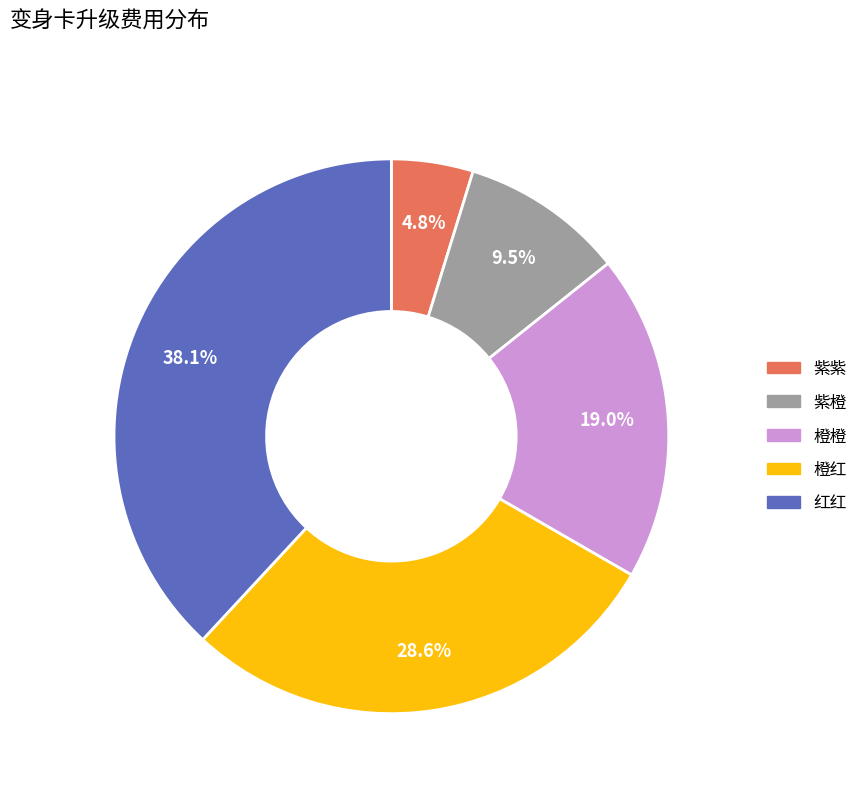

Rank the categories by value from lowest to highest.

紫紫, 紫橙, 橙橙, 橙红, 红红